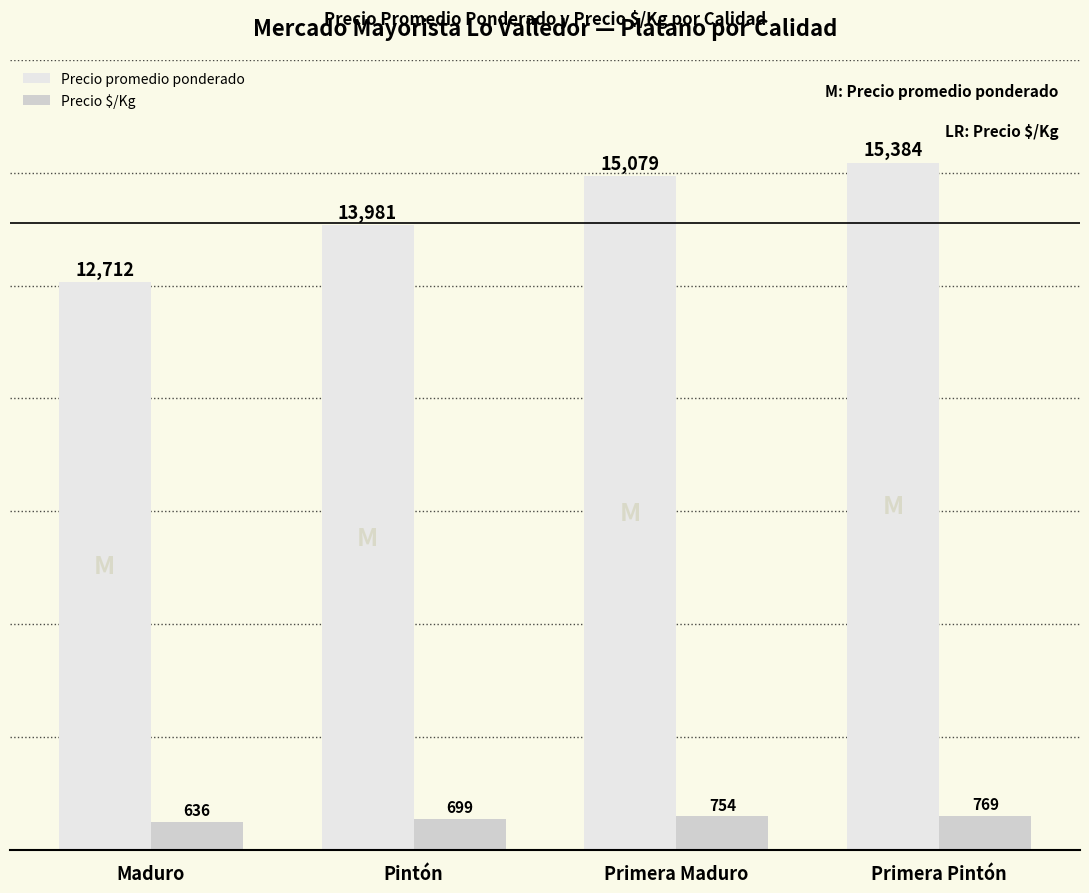

Is it true that Precio promedio ponderado equals 15079 at Primera Maduro?

True